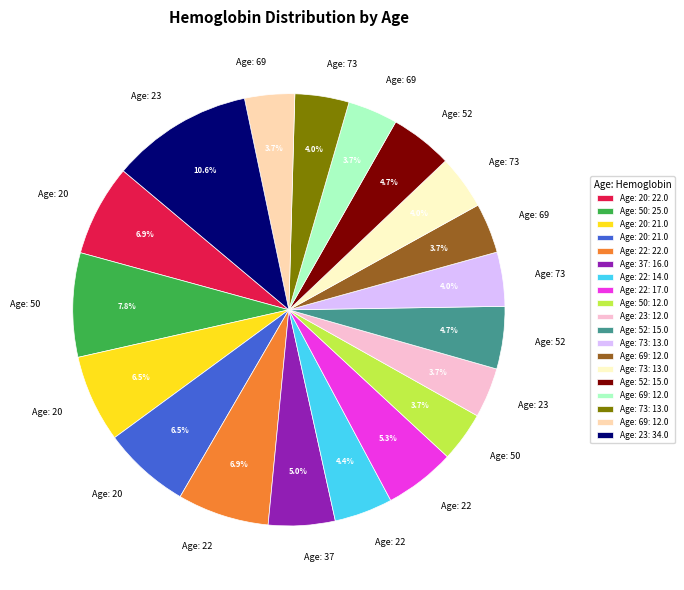

To the nearest percent, what is the difference between the largest and smallest slice percentages?

7%